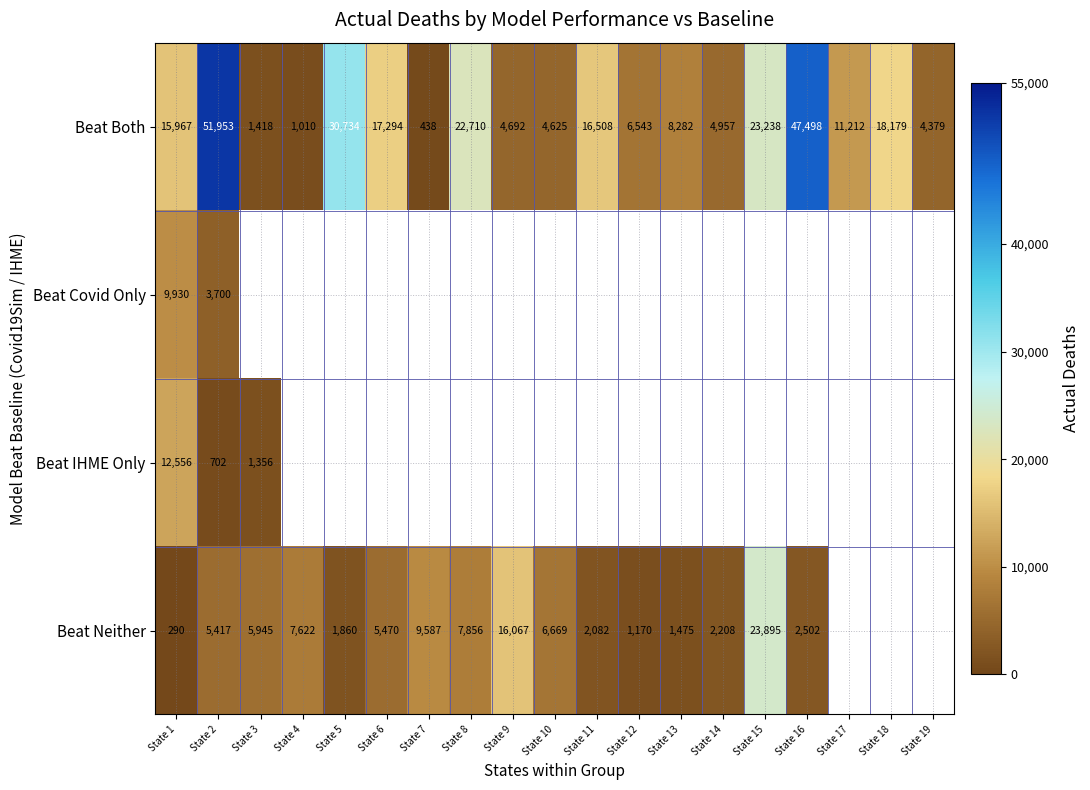

At which label is Beat Both closest to 26195?

State 15